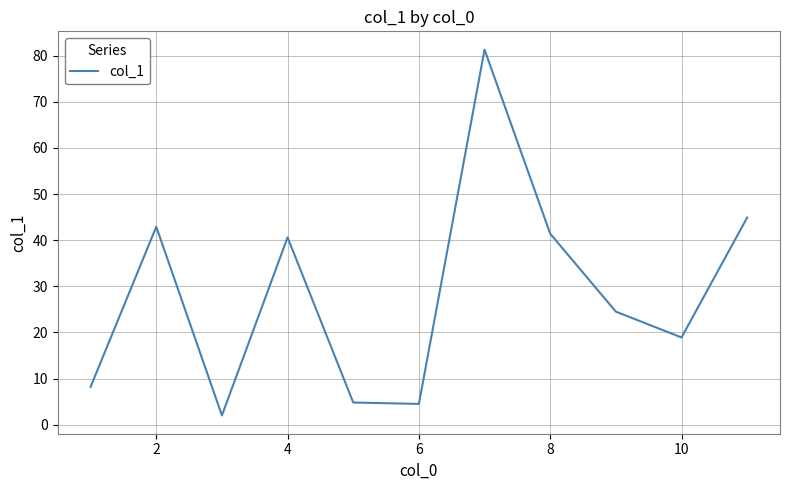

What is the difference between the maximum and minimum values?

79.3